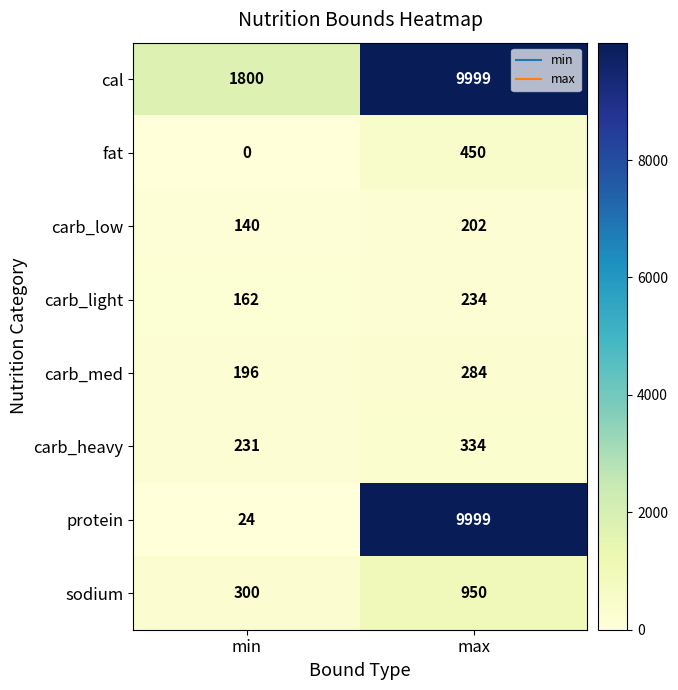

What is the maximum value shown in the chart?

9999